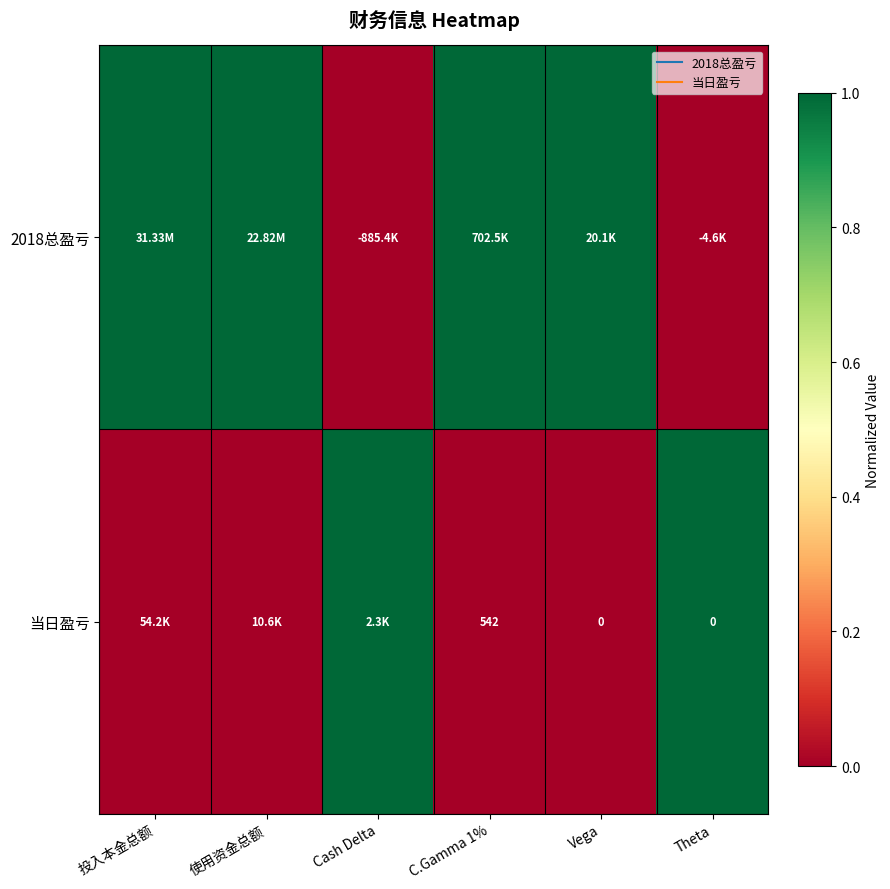

Which series changed the most between 使用资金总额 and Vega?

2018总盈亏